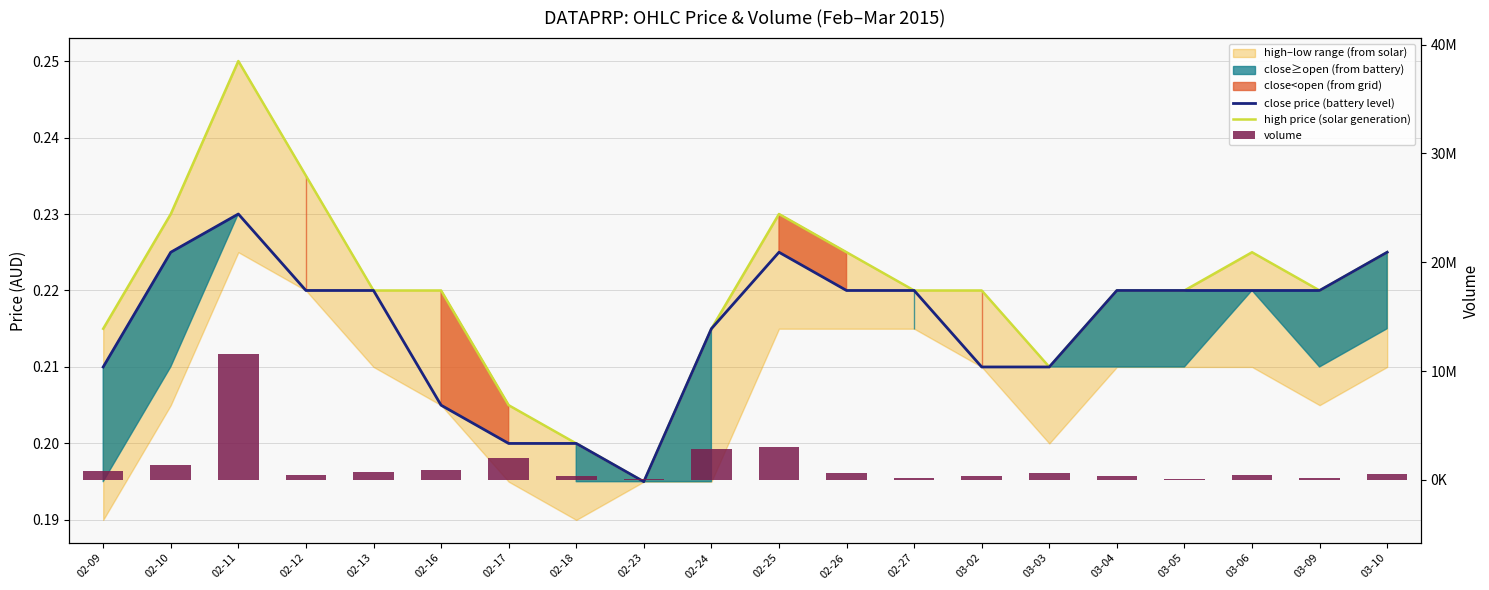

List the series in order of their peak value, lowest first.

close price (battery level), high price (solar generation), volume